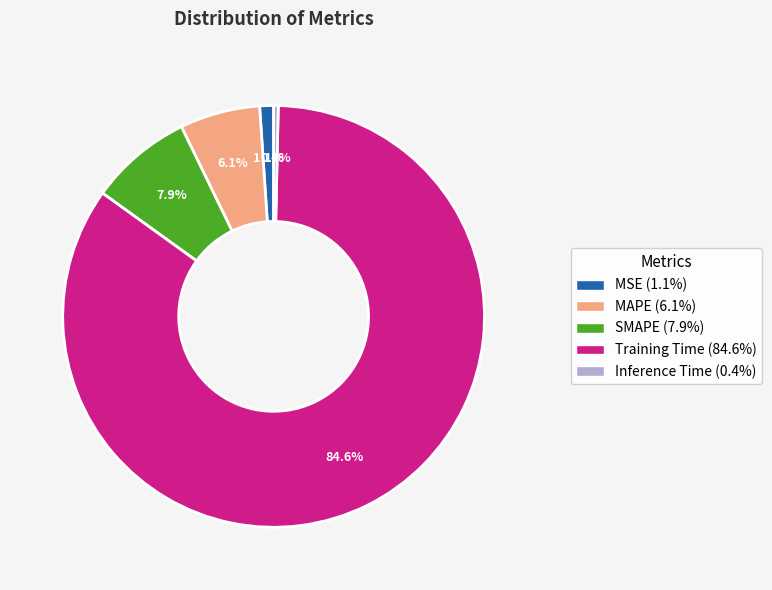

Combined, do MSE and MAPE account for over 50%?

No